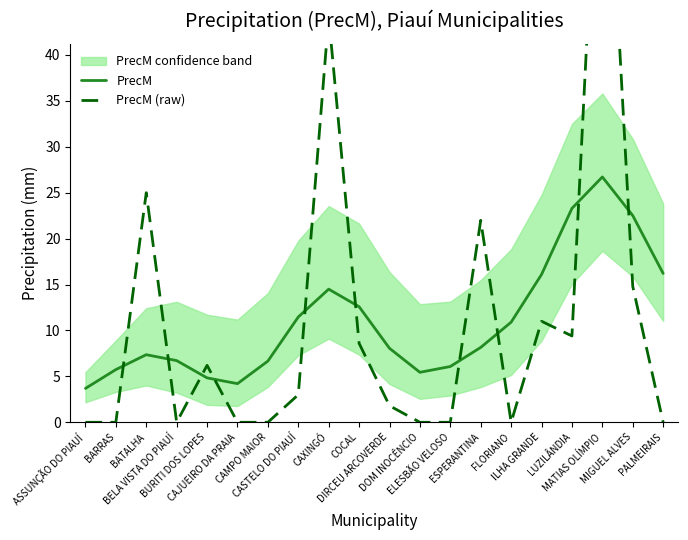

Rank the series by their maximum value, from lowest to highest.

PrecM, PrecM (raw)